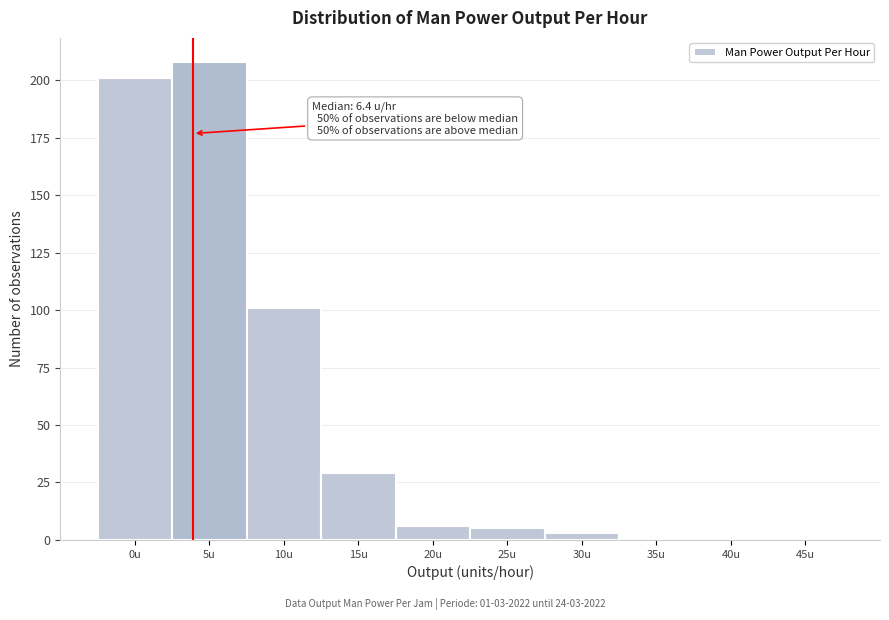

Reading left to right, extract all data points from this chart.

0u=201	5u=208	10u=101	15u=29	20u=6	25u=5	30u=3	35u=1	40u=0	45u=1